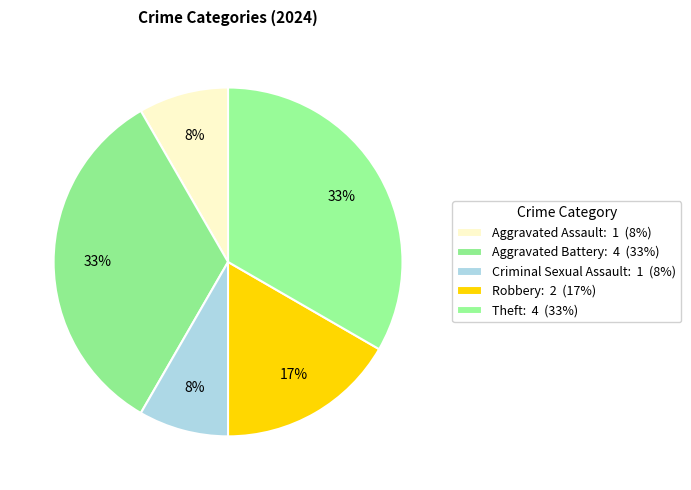

Which has a higher value, Robbery or Aggravated Battery?

Aggravated Battery